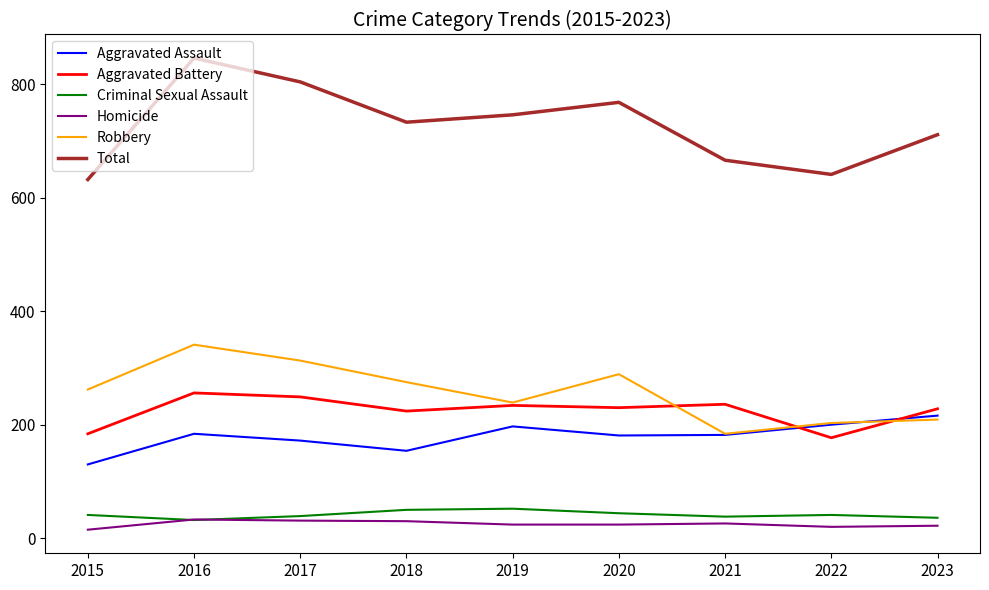

True or false: Aggravated Battery and Homicide cross at least once.

False